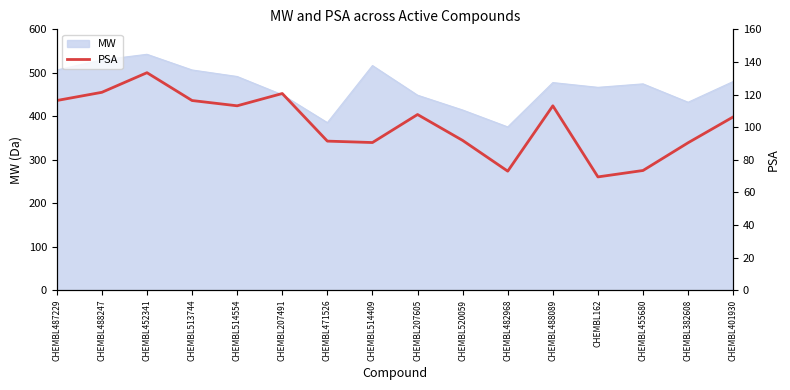

What is the label of the 9th point from the left?

CHEMBL207605